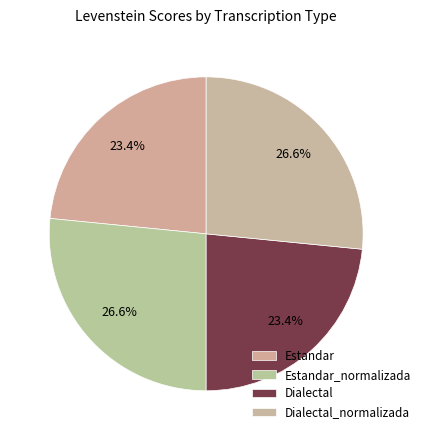

Which category has the smallest portion of the pie?

Estandar